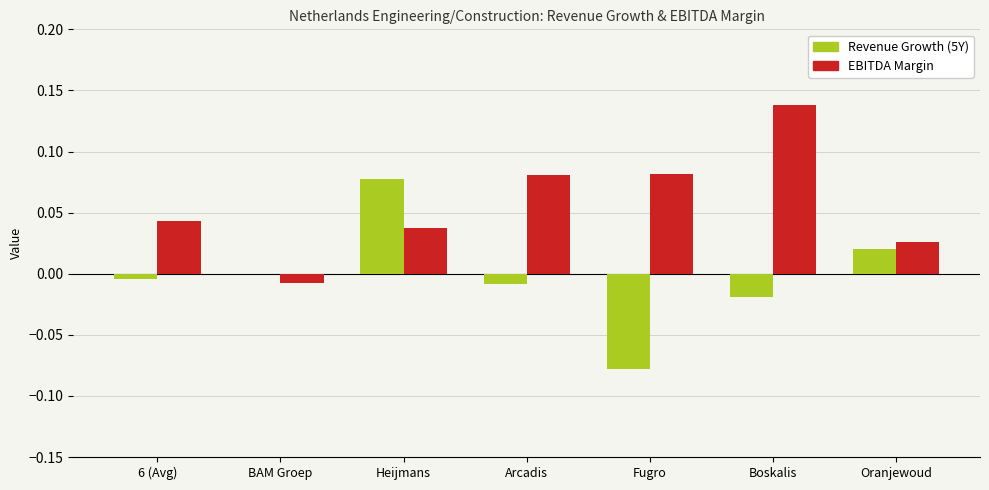

Which series has the largest total across all categories?

EBITDA Margin